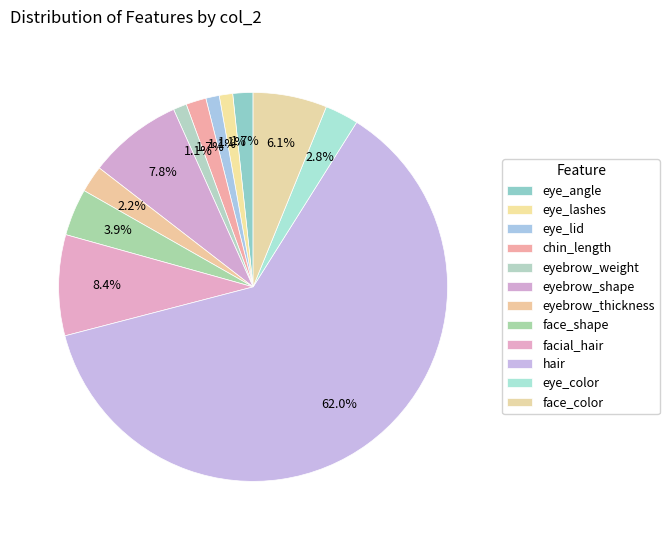

How many slices are in this pie chart?

12